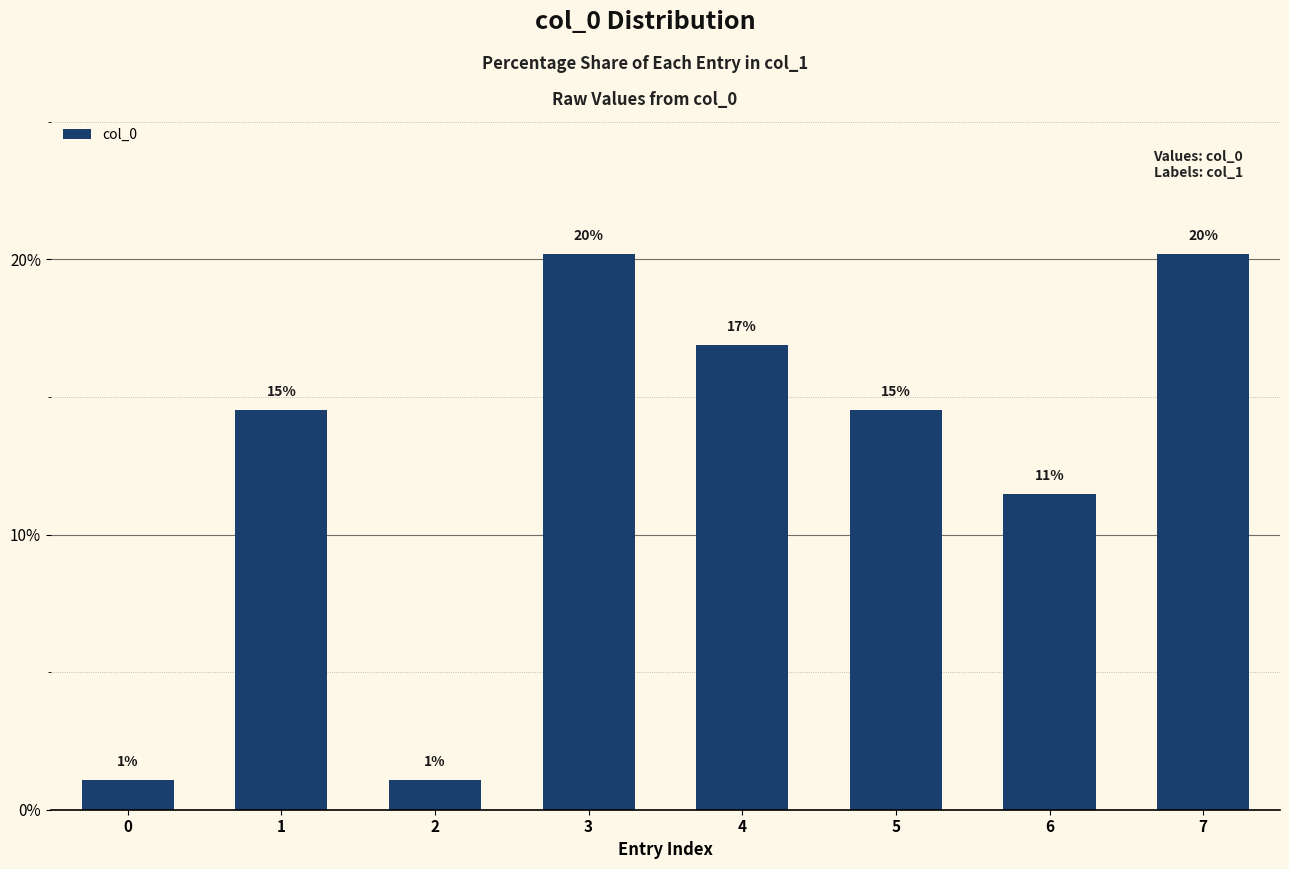

The value at 3 is 20.2. True or false?

True